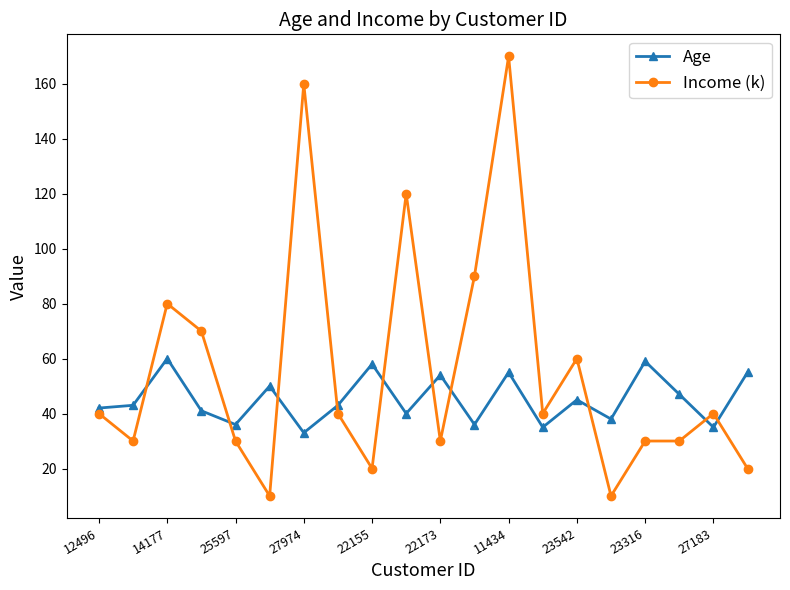

Rank the series by their average value, from highest to lowest.

Income (k), Age